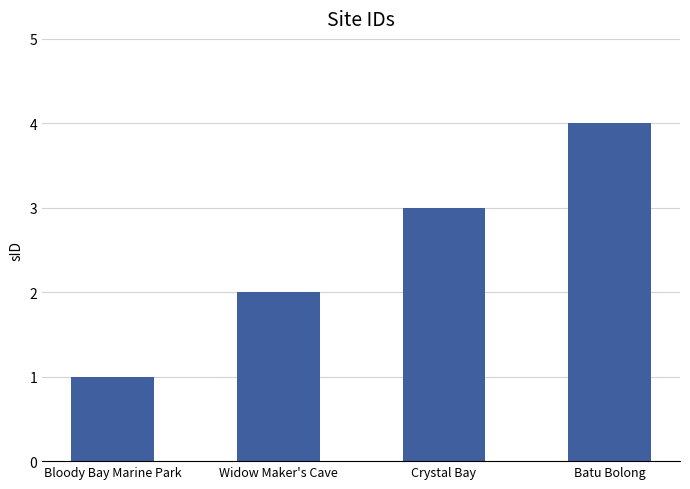

Rank the categories by value from highest to lowest.

Batu Bolong, Crystal Bay, Widow Maker's Cave, Bloody Bay Marine Park